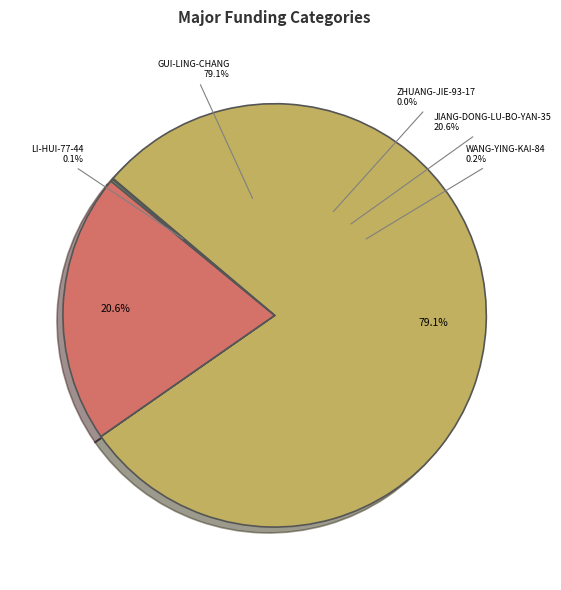

Is the sum of wang-ying-kai-84 and zhuang-jie-93-17 greater than half?

No